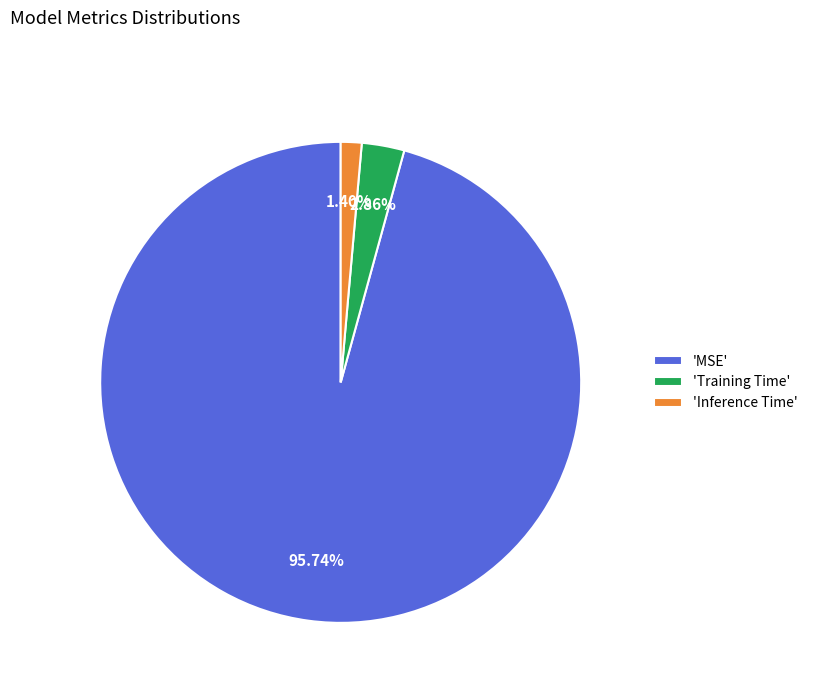

Does any single category account for the majority?

Yes